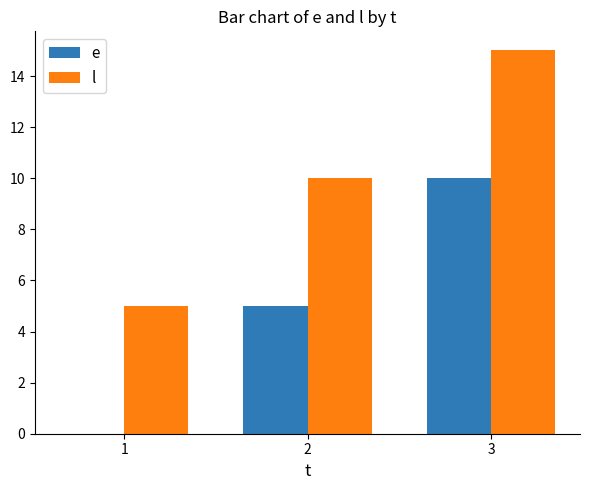

Is it true that e equals 0 at 1?

True